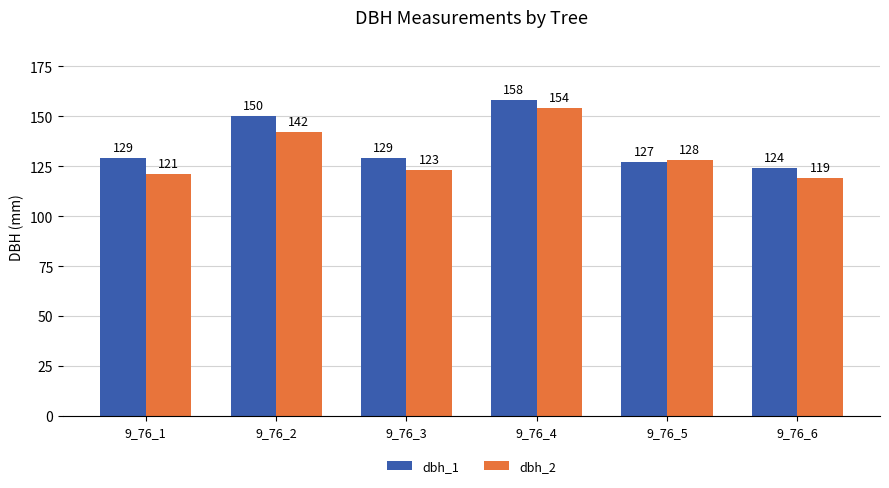

Which label corresponds to the largest value in the chart?

9_76_4